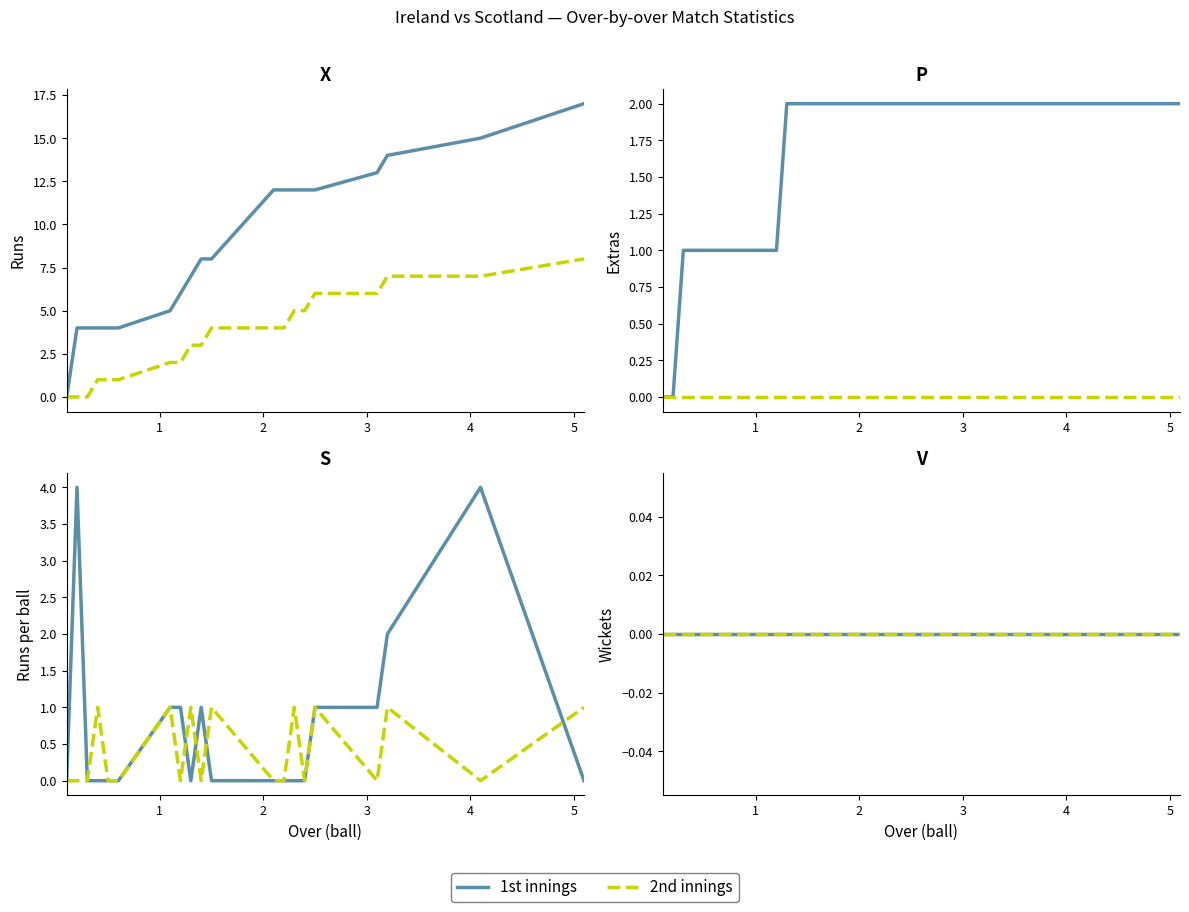

What is the value of the cumulative_runs_1st point at the 16th from the left?

12